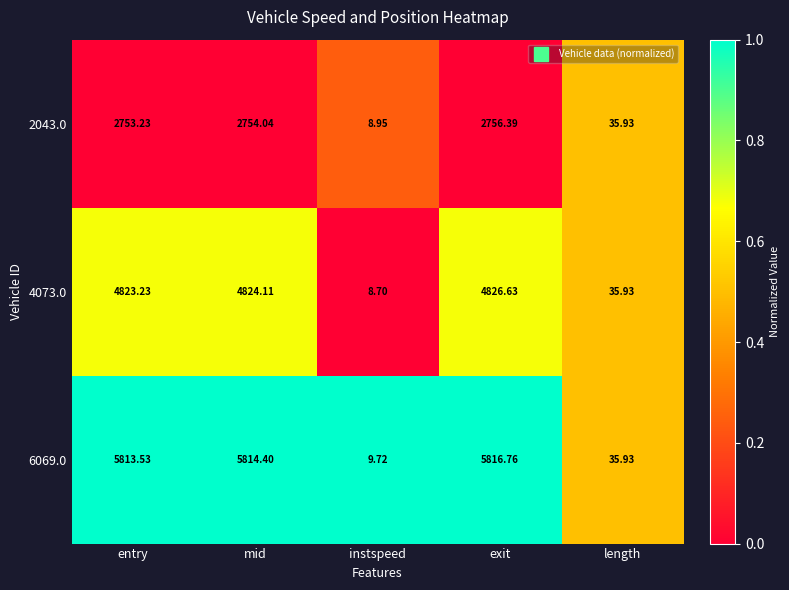

At which category does the chart reach its minimum across all series?

instspeed